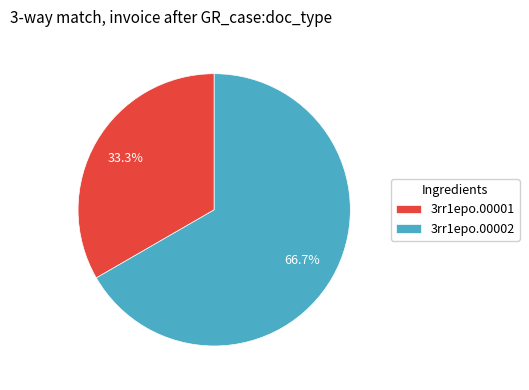

How many slices are in this pie chart?

2